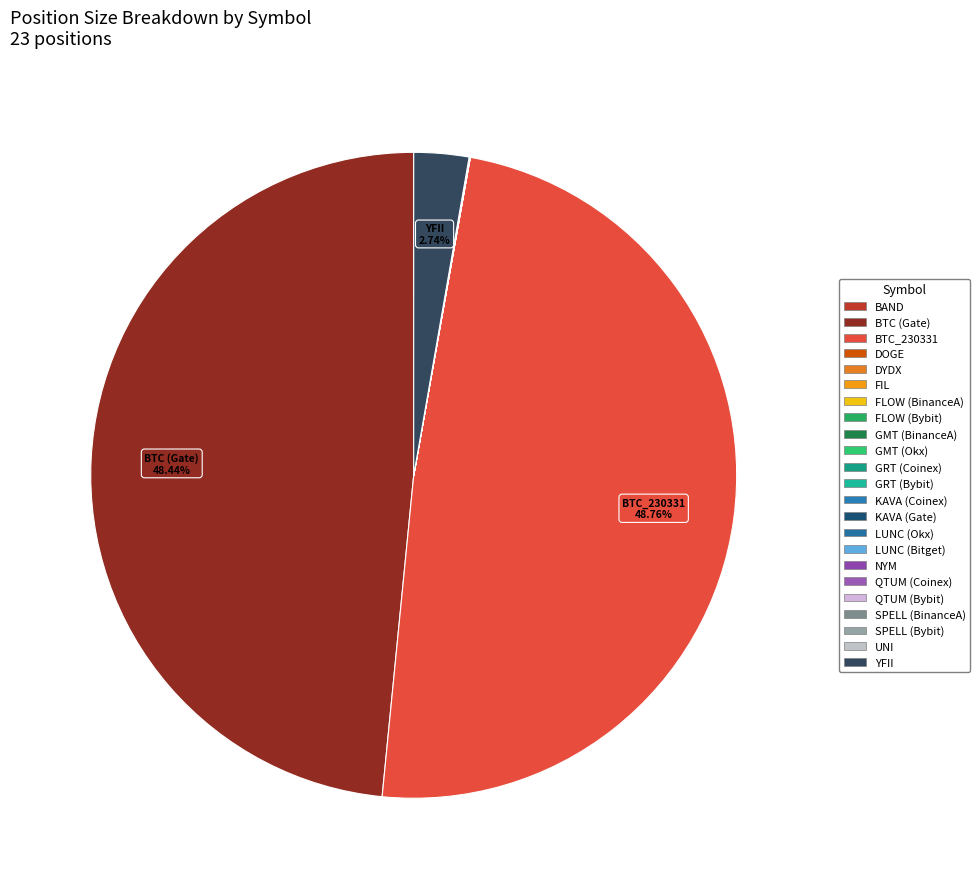

Does FLOW (Bybit) account for over 50% of the chart?

No